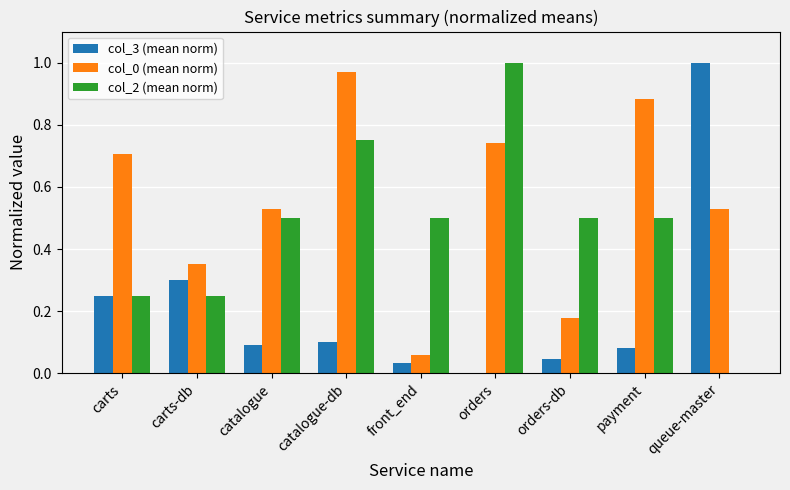

At which category is the sum across all series the highest?

catalogue-db